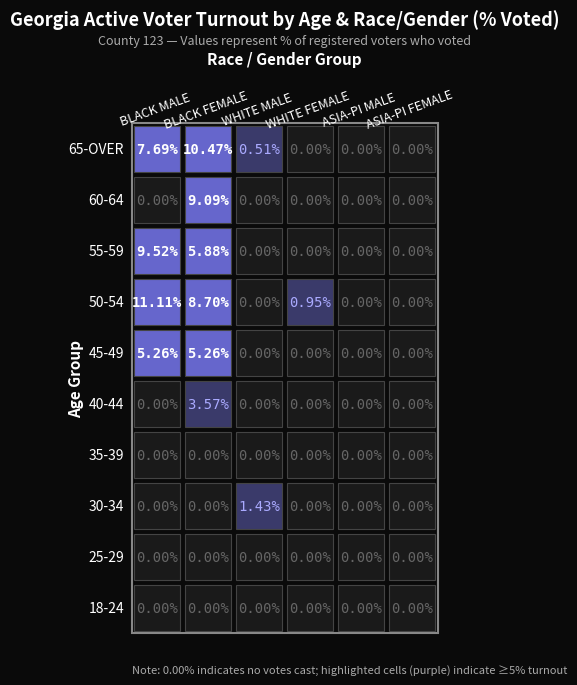

How many data points in BLACK FEMALE are above 5?

5